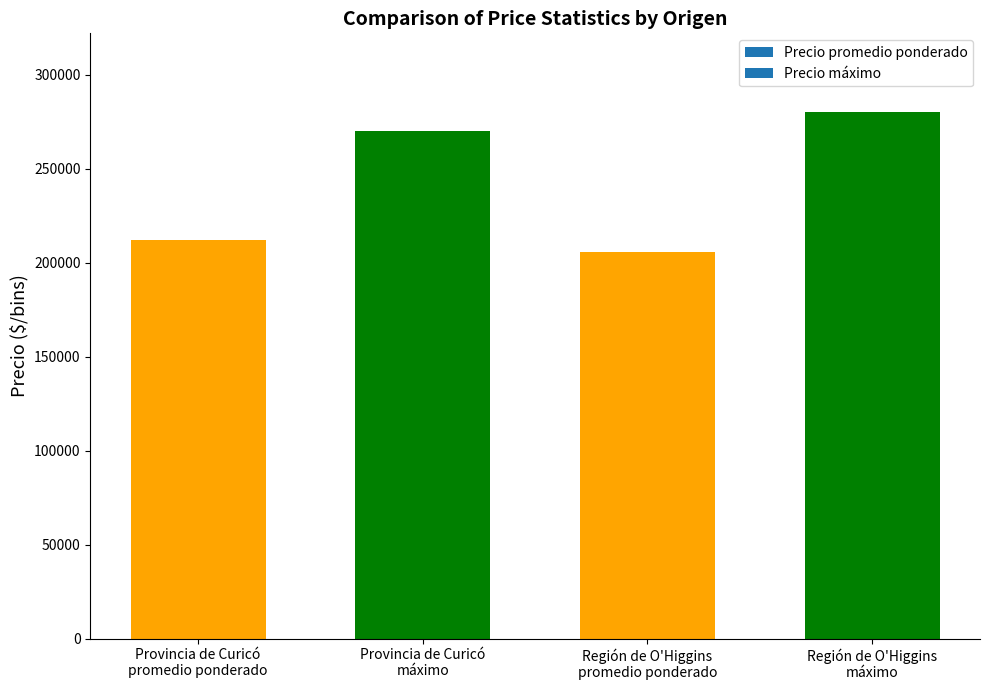

What is the greatest value displayed?

280000